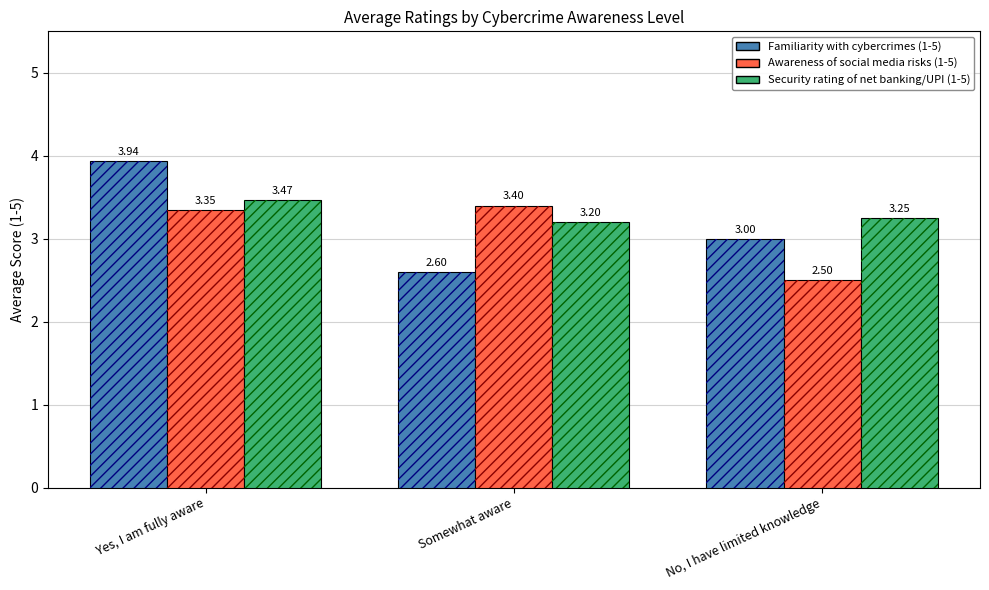

At which label is Awareness of social media risks (1-5) closest to 2?

No, I have limited knowledge